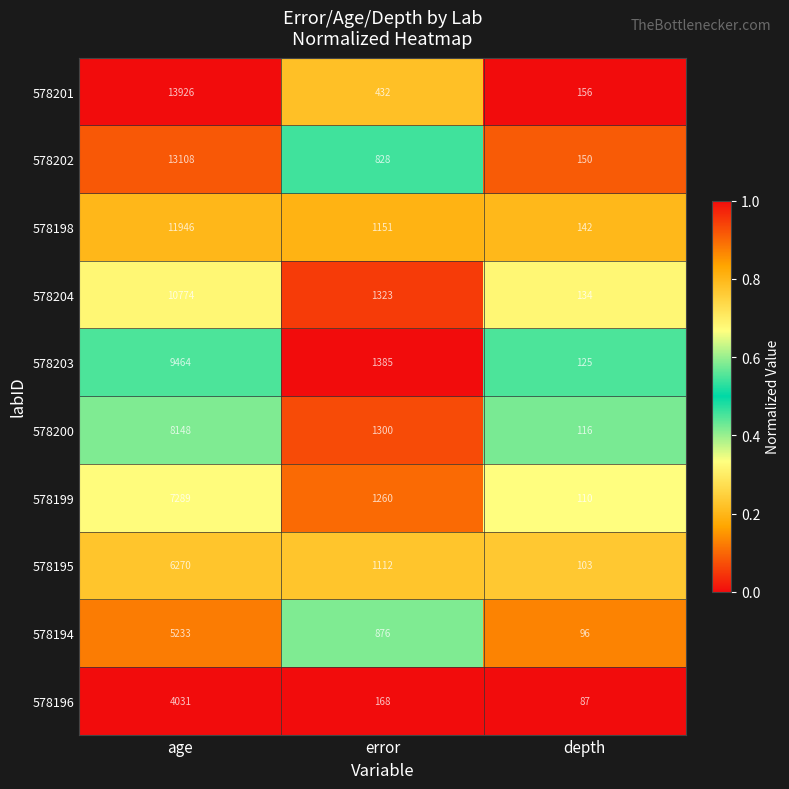

Which series has the widest spread of values?

578201